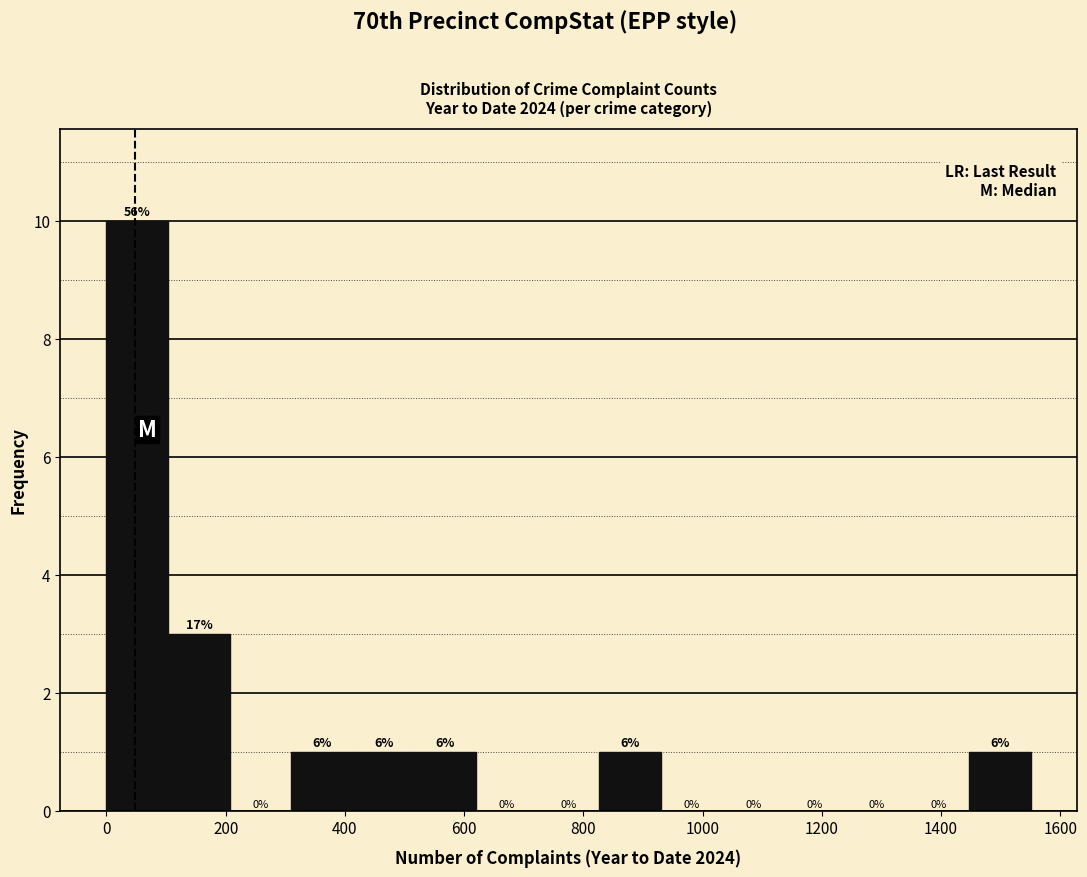

Which range on the x-axis has the tallest bar?

0 to 100